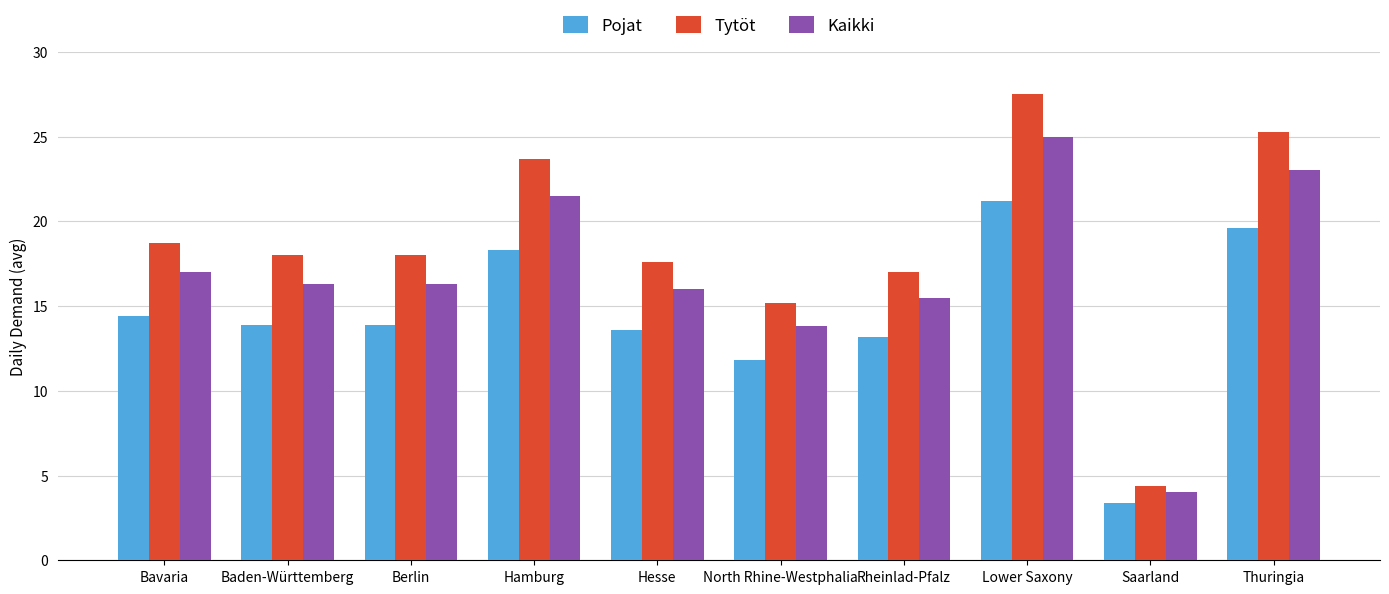

What is the label of the 3rd bar from the right?

Lower Saxony